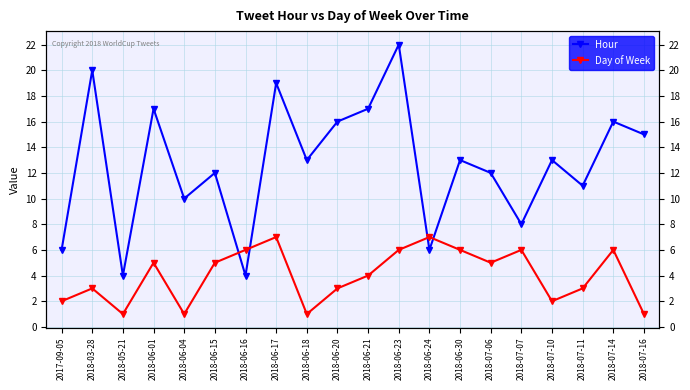

At which category is the sum across all series the highest?

2018-06-23